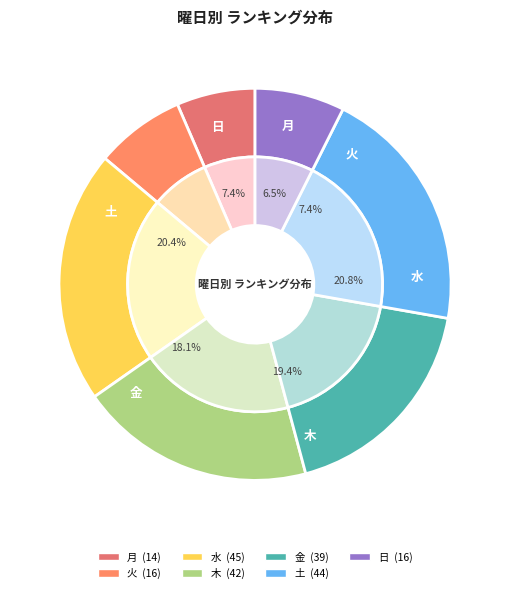

How many segments does this pie chart have?

7